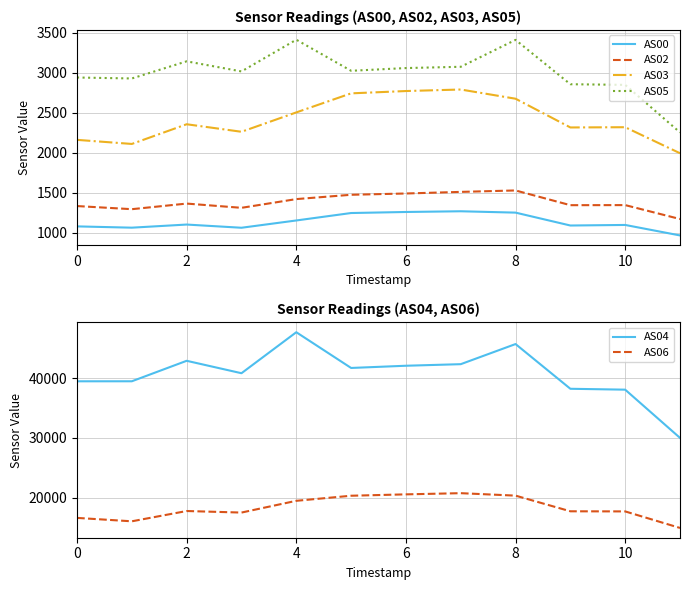

What value does the AS03 series have at 4, to the nearest 10?

2500